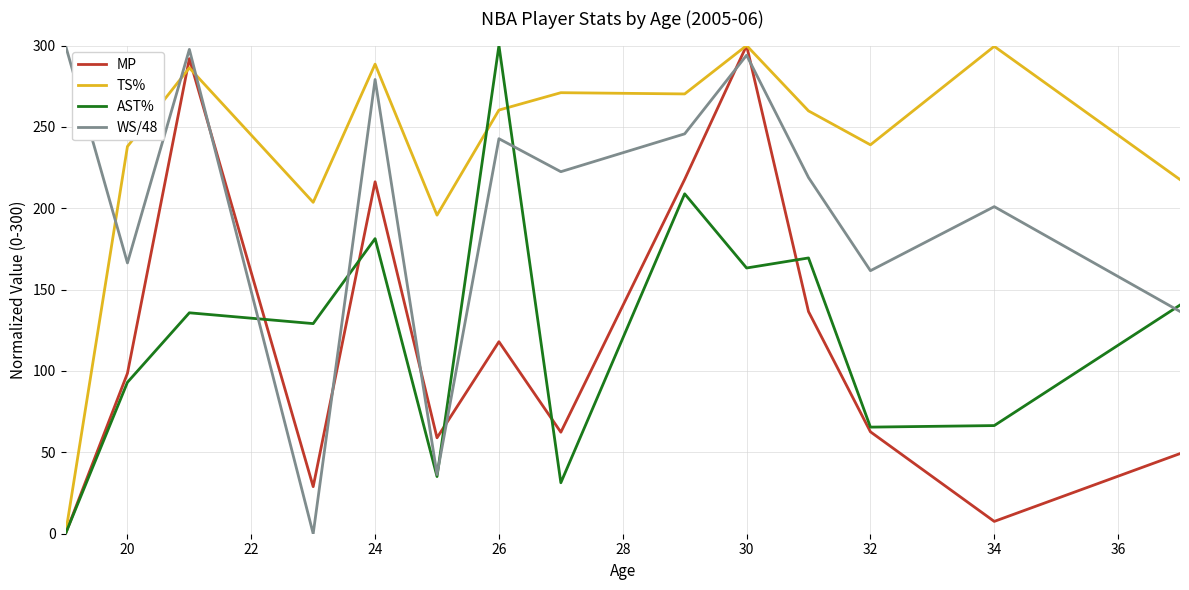

What is the maximum value shown in the chart?

300.0